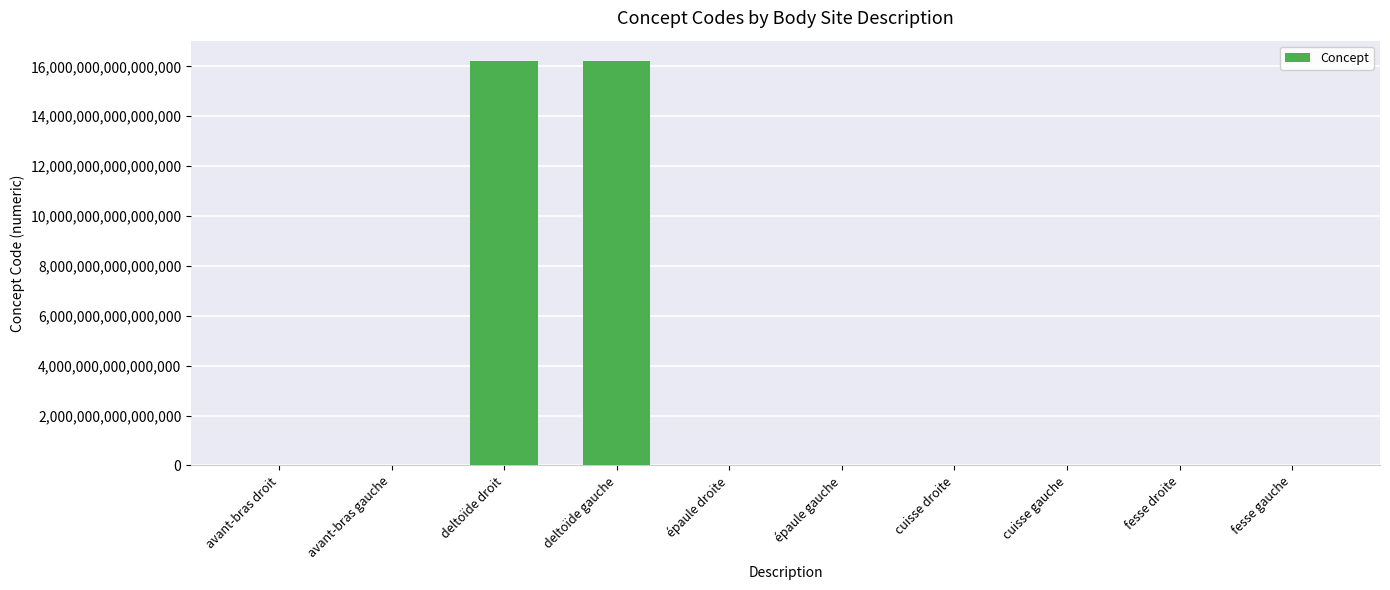

Which has a higher value, avant-bras gauche or deltoïde gauche?

deltoïde gauche